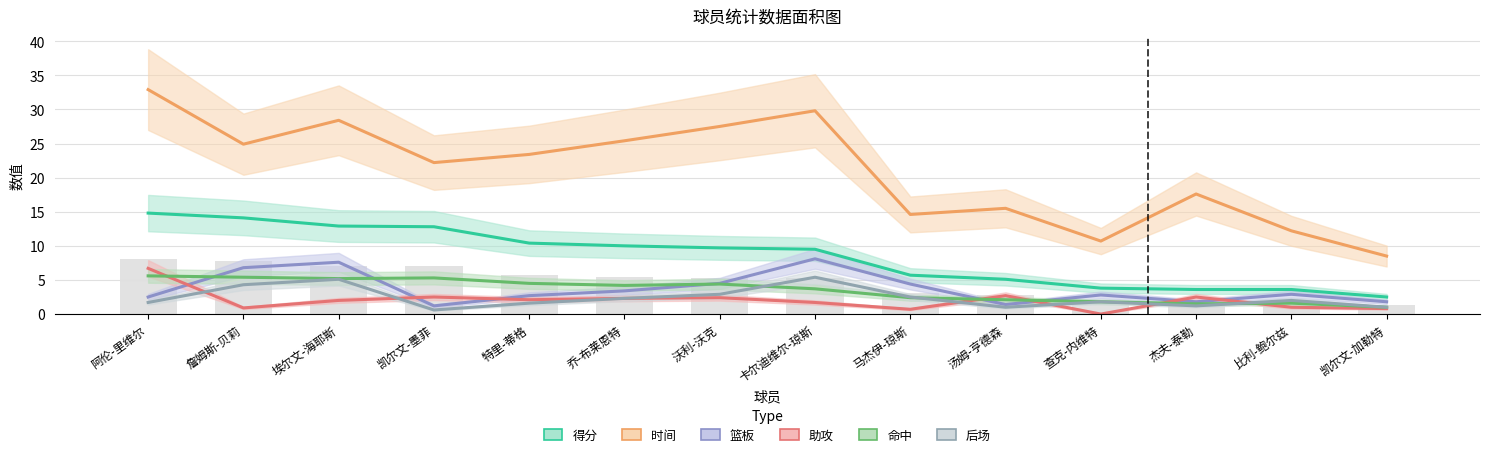

Reading left to right, transcribe all the data shown in this chart.

得分: 阿伦-里维尔=14.8	詹姆斯-贝莉=14.1	埃尔文-海耶斯=12.9	凯尔文-墨菲=12.8	特里-蒂格=10.4	乔-布莱恩特=10.0	沃利-沃克=9.7	卡尔迪维尔-琼斯=9.5	马杰伊-琼斯=5.7	汤姆-亨德森=5.1	查克-内维特=3.8	杰夫-泰勒=3.6	比利-鲍尔兹=3.6	凯尔文-加勒特=2.5
时间: 阿伦-里维尔=32.9	詹姆斯-贝莉=24.9	埃尔文-海耶斯=28.4	凯尔文-墨菲=22.2	特里-蒂格=23.4	乔-布莱恩特=25.4	沃利-沃克=27.5	卡尔迪维尔-琼斯=29.8	马杰伊-琼斯=14.6	汤姆-亨德森=15.5	查克-内维特=10.7	杰夫-泰勒=17.6	比利-鲍尔兹=12.2	凯尔文-加勒特=8.5
篮板: 阿伦-里维尔=2.5	詹姆斯-贝莉=6.8	埃尔文-海耶斯=7.6	凯尔文-墨菲=1.2	特里-蒂格=2.7	乔-布莱恩特=3.4	沃利-沃克=4.5	卡尔迪维尔-琼斯=8.1	马杰伊-琼斯=4.4	汤姆-亨德森=1.4	查克-内维特=2.8	杰夫-泰勒=1.8	比利-鲍尔兹=2.9	凯尔文-加勒特=1.8
助攻: 阿伦-里维尔=6.7	詹姆斯-贝莉=0.9	埃尔文-海耶斯=2.0	凯尔文-墨菲=2.5	特里-蒂格=2.1	乔-布莱恩特=2.3	沃利-沃克=2.4	卡尔迪维尔-琼斯=1.7	马杰伊-琼斯=0.7	汤姆-亨德森=2.7	查克-内维特=0.0	杰夫-泰勒=2.5	比利-鲍尔兹=1.0	凯尔文-加勒特=0.8
命中: 阿伦-里维尔=5.6	詹姆斯-贝莉=5.4	埃尔文-海耶斯=5.2	凯尔文-墨菲=5.3	特里-蒂格=4.5	乔-布莱恩特=4.2	沃利-沃克=4.4	卡尔迪维尔-琼斯=3.7	马杰伊-琼斯=2.4	汤姆-亨德森=2.1	查克-内维特=1.8	杰夫-泰勒=1.5	比利-鲍尔兹=1.6	凯尔文-加勒特=1.0
后场: 阿伦-里维尔=1.7	詹姆斯-贝莉=4.3	埃尔文-海耶斯=5.1	凯尔文-墨菲=0.6	特里-蒂格=1.6	乔-布莱恩特=2.3	沃利-沃克=2.9	卡尔迪维尔-琼斯=5.4	马杰伊-琼斯=2.5	汤姆-亨德森=1.0	查克-内维特=1.8	杰夫-泰勒=1.2	比利-鲍尔兹=2.0	凯尔文-加勒特=1.0